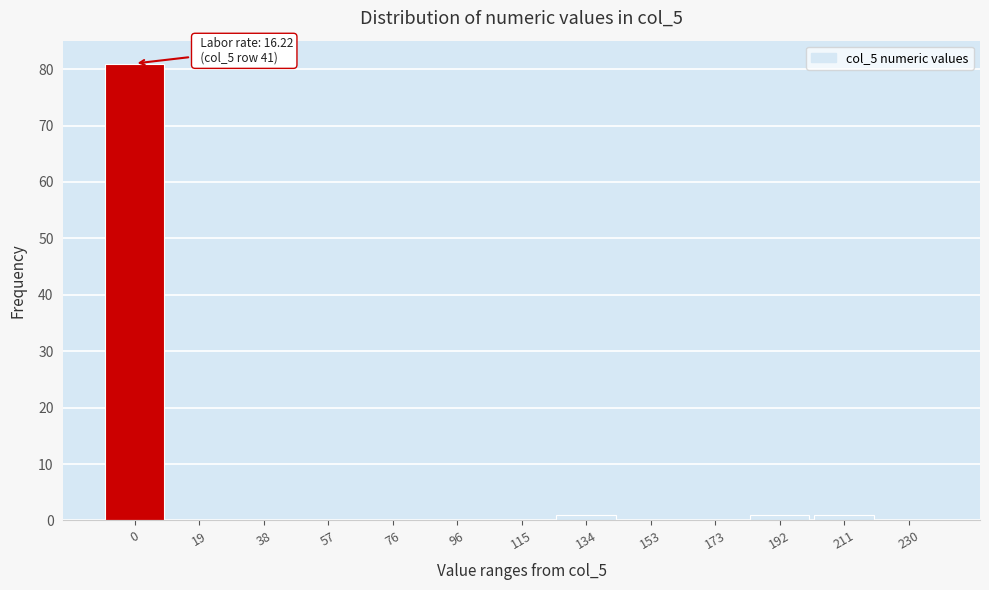

Reading left to right, extract all data points from this chart.

0=81	19=0	38=0	57=0	76=0	96=0	115=0	134=1	153=0	173=0	192=1	211=1	230=0